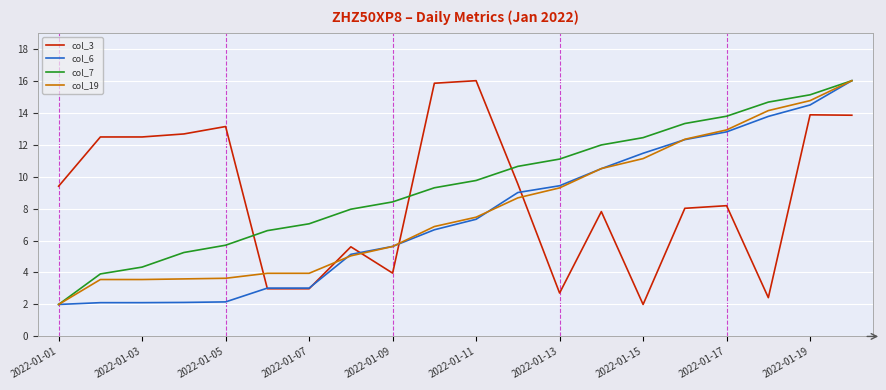

Rank the series by their average value, from highest to lowest.

col_7, col_3, col_19, col_6